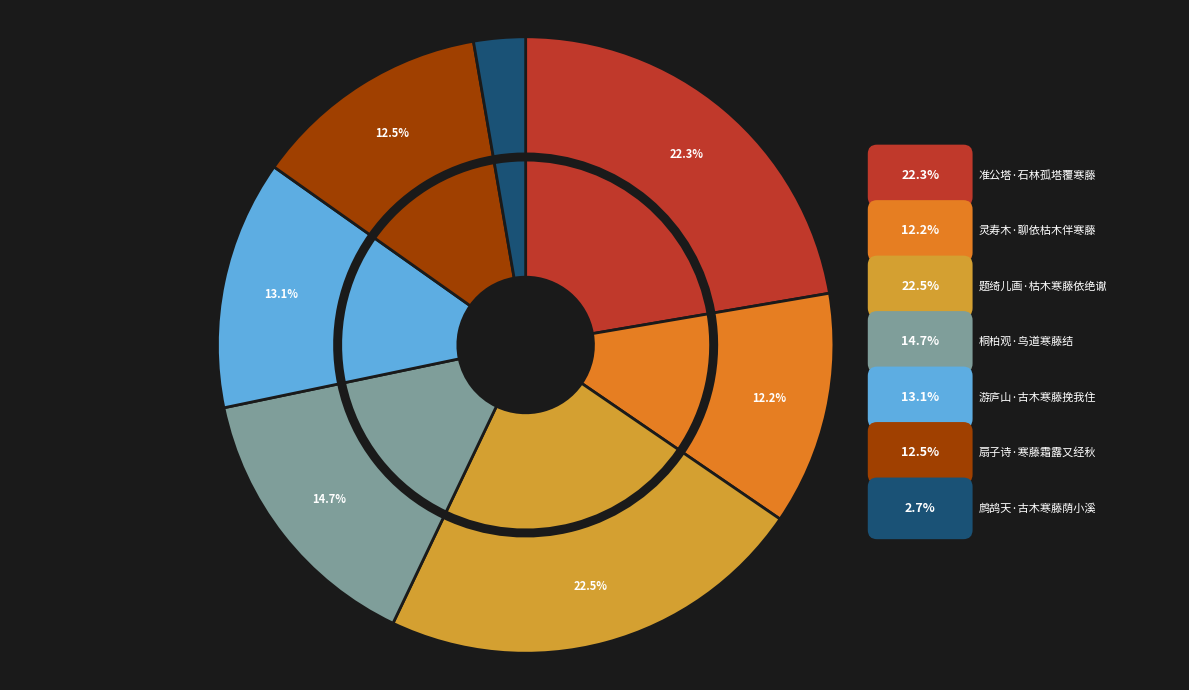

How many segments does this pie chart have?

7